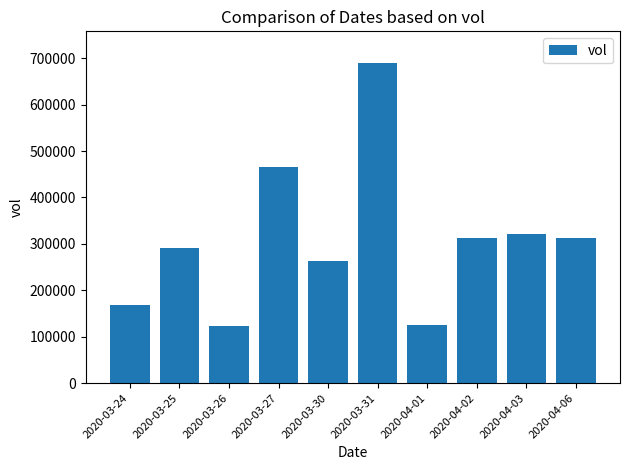

How many bars are there in total?

10